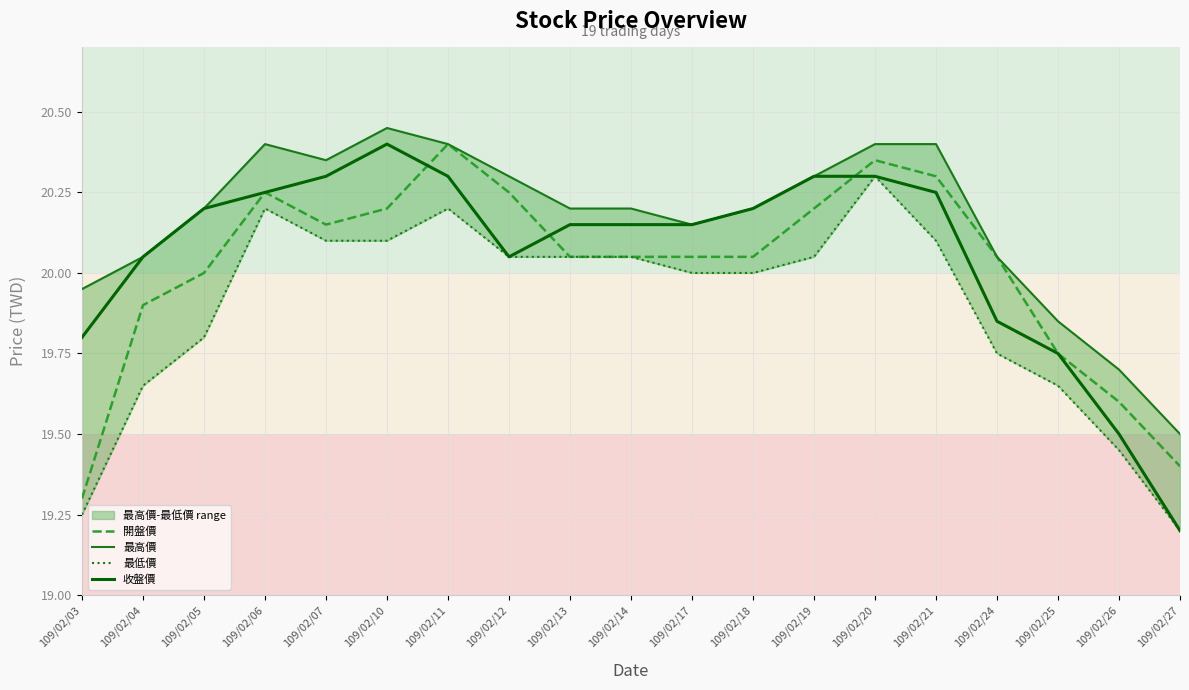

Reading right to left, transcribe all the data shown in this chart.

開盤價: 109/02/27=19.4	109/02/26=19.6	109/02/25=19.8	109/02/24=20.1	109/02/21=20.3	109/02/20=20.4	109/02/19=20.2	109/02/18=20.1	109/02/17=20.1	109/02/14=20.1	109/02/13=20.1	109/02/12=20.2	109/02/11=20.4	109/02/10=20.2	109/02/07=20.1	109/02/06=20.2	109/02/05=20.0	109/02/04=19.9	109/02/03=19.3
最高價: 109/02/27=19.5	109/02/26=19.7	109/02/25=19.9	109/02/24=20.1	109/02/21=20.4	109/02/20=20.4	109/02/19=20.3	109/02/18=20.2	109/02/17=20.1	109/02/14=20.2	109/02/13=20.2	109/02/12=20.3	109/02/11=20.4	109/02/10=20.4	109/02/07=20.4	109/02/06=20.4	109/02/05=20.2	109/02/04=20.1	109/02/03=19.9
最低價: 109/02/27=19.2	109/02/26=19.4	109/02/25=19.6	109/02/24=19.8	109/02/21=20.1	109/02/20=20.3	109/02/19=20.1	109/02/18=20.0	109/02/17=20.0	109/02/14=20.1	109/02/13=20.1	109/02/12=20.1	109/02/11=20.2	109/02/10=20.1	109/02/07=20.1	109/02/06=20.2	109/02/05=19.8	109/02/04=19.6	109/02/03=19.2
收盤價: 109/02/27=19.2	109/02/26=19.5	109/02/25=19.8	109/02/24=19.9	109/02/21=20.2	109/02/20=20.3	109/02/19=20.3	109/02/18=20.2	109/02/17=20.1	109/02/14=20.1	109/02/13=20.1	109/02/12=20.1	109/02/11=20.3	109/02/10=20.4	109/02/07=20.3	109/02/06=20.2	109/02/05=20.2	109/02/04=20.1	109/02/03=19.8